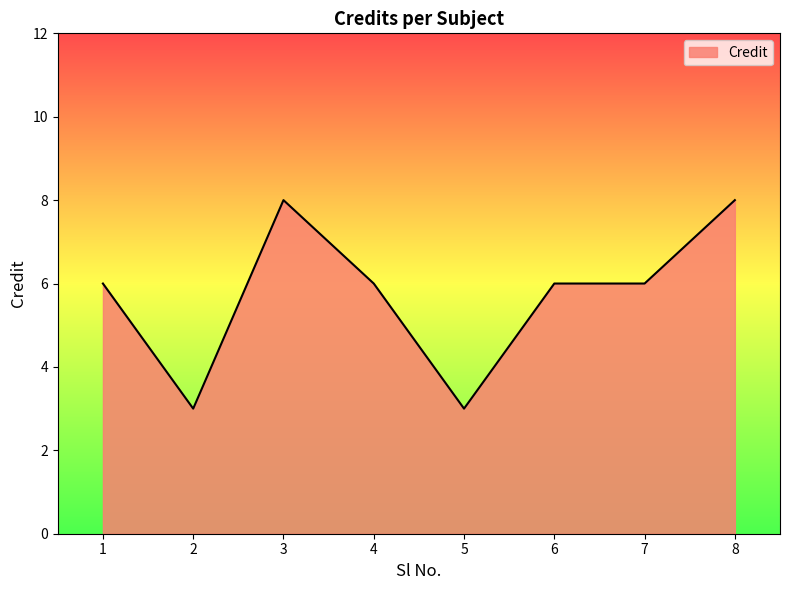

Reading left to right, transcribe all the data shown in this chart.

6	3	8	6	3	6	6	8